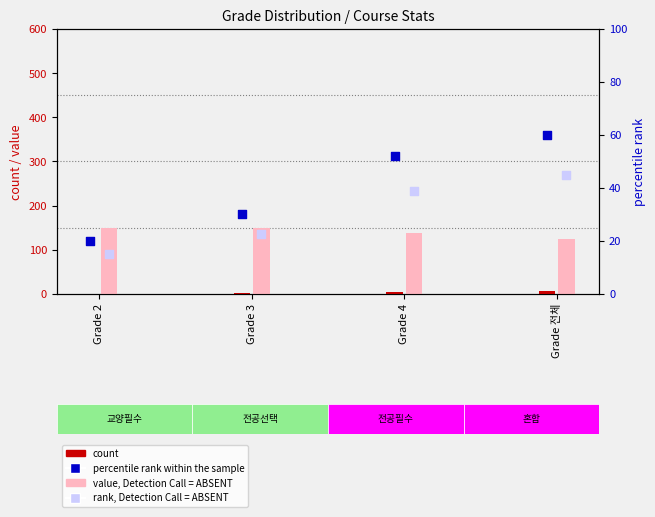

What is the total value across all series at Grade 4?

233.5